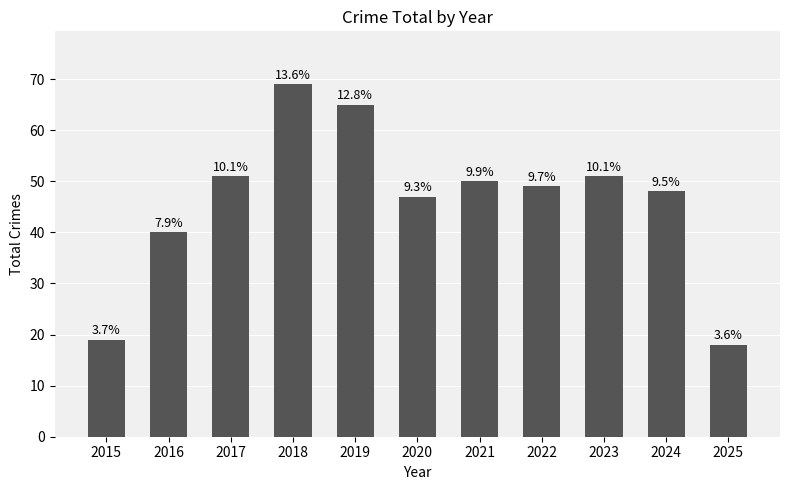

Where is the data nearest to the value 43?

2016